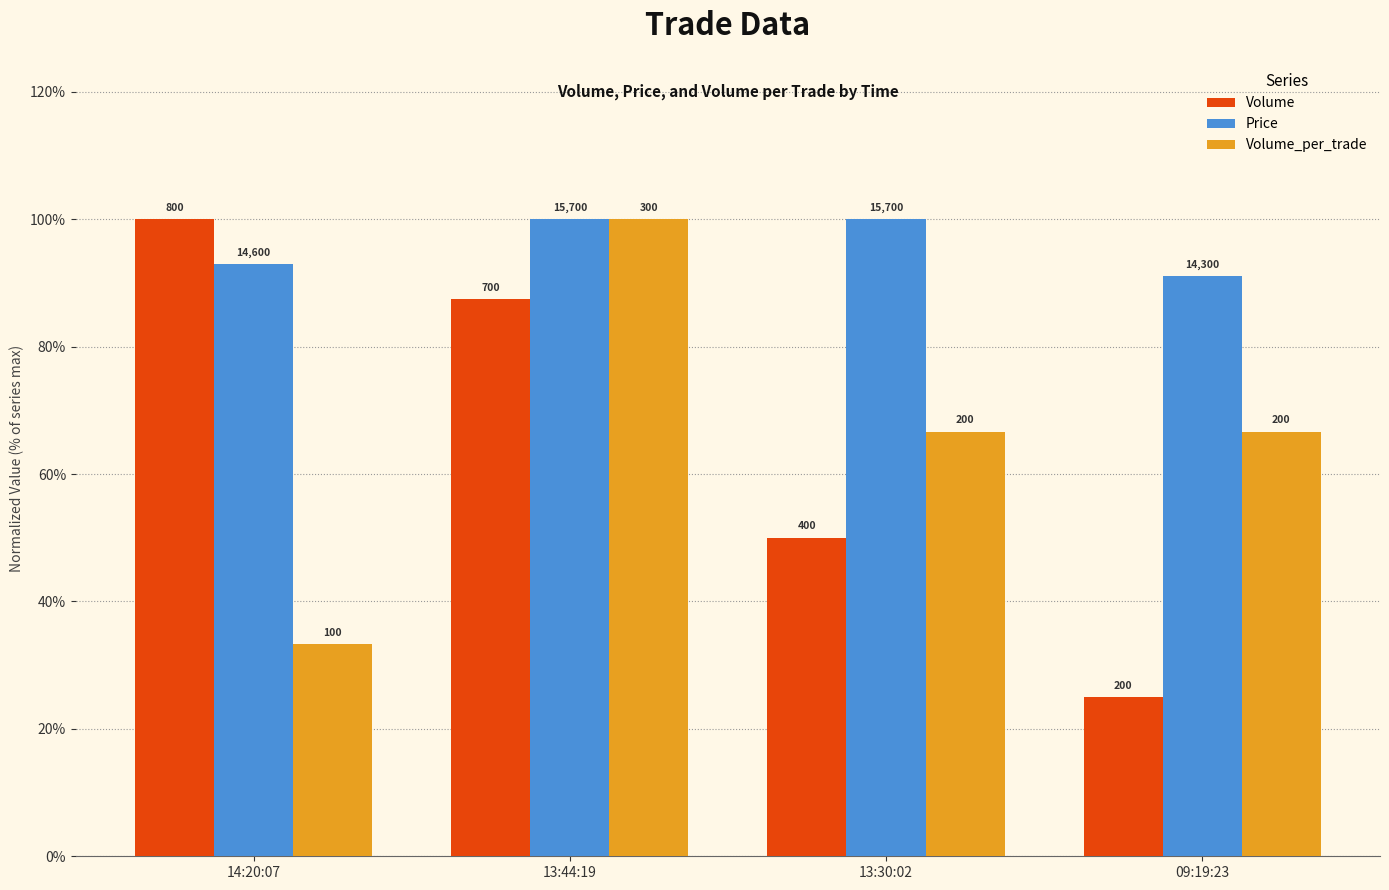

How many groups of bars are there?

4